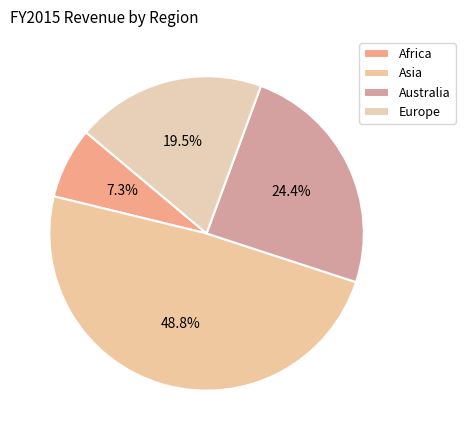

True or false: Africa accounts for 1% of the total.

False